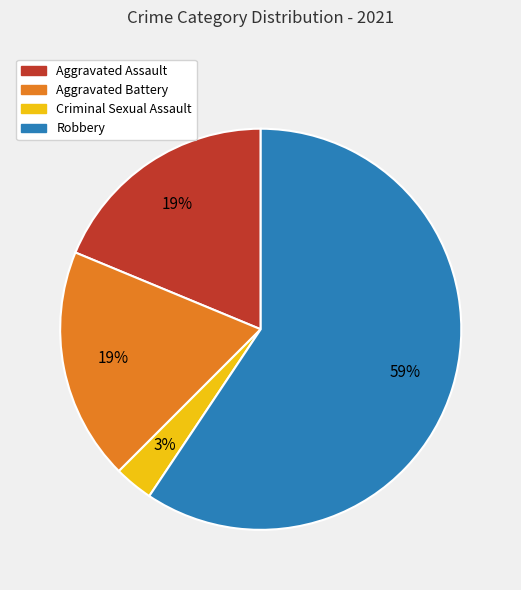

Is there any slice that represents more than half of the pie?

Yes